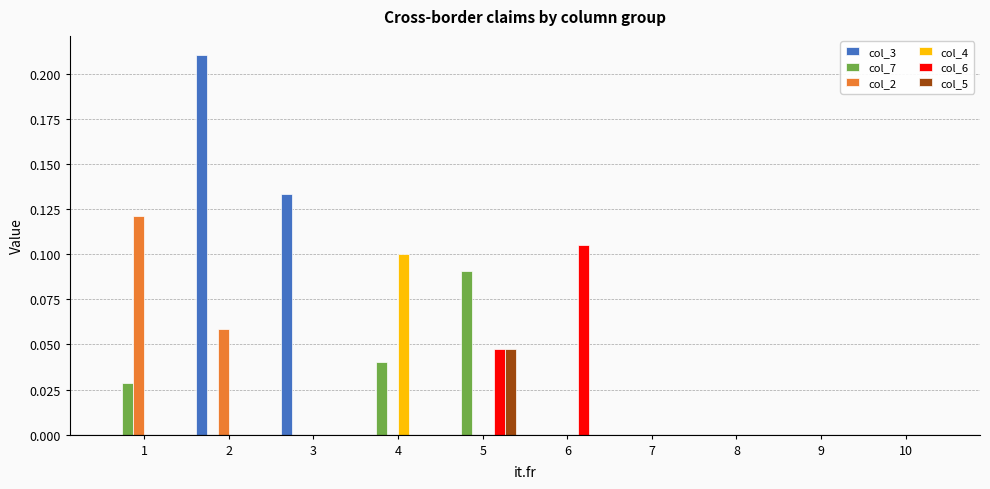

True or false: col_3 has a value of -0.1 at 4.

False